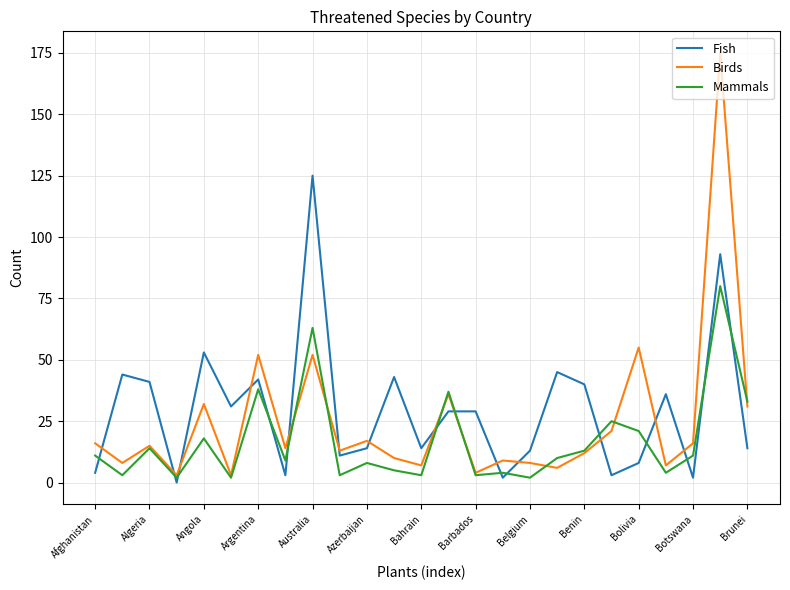

List the series in order of their peak value, lowest first.

Mammals, Fish, Birds